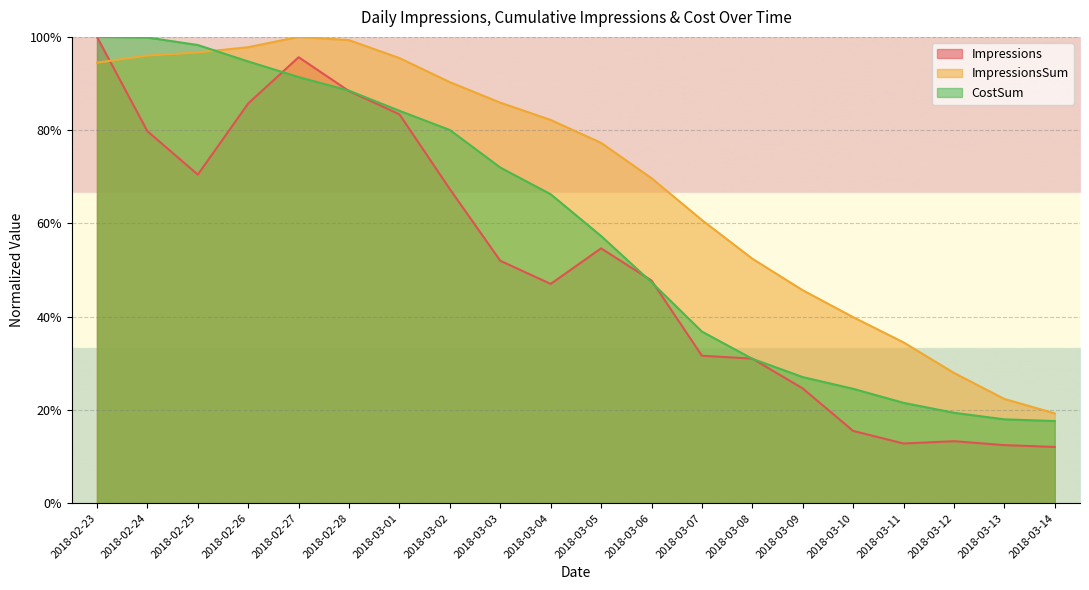

Reading left to right, list all the values displayed in this chart.

Impressions: 2018-02-23=1.0	2018-02-24=0.8	2018-02-25=0.7	2018-02-26=0.9	2018-02-27=1.0	2018-02-28=0.9	2018-03-01=0.8	2018-03-02=0.7	2018-03-03=0.5	2018-03-04=0.5	2018-03-05=0.5	2018-03-06=0.5	2018-03-07=0.3	2018-03-08=0.3	2018-03-09=0.2	2018-03-10=0.2	2018-03-11=0.1	2018-03-12=0.1	2018-03-13=0.1	2018-03-14=0.1
ImpressionsSum: 2018-02-23=0.9	2018-02-24=1.0	2018-02-25=1.0	2018-02-26=1.0	2018-02-27=1.0	2018-02-28=1.0	2018-03-01=1.0	2018-03-02=0.9	2018-03-03=0.9	2018-03-04=0.8	2018-03-05=0.8	2018-03-06=0.7	2018-03-07=0.6	2018-03-08=0.5	2018-03-09=0.5	2018-03-10=0.4	2018-03-11=0.3	2018-03-12=0.3	2018-03-13=0.2	2018-03-14=0.2
CostSum: 2018-02-23=1.0	2018-02-24=1.0	2018-02-25=1.0	2018-02-26=0.9	2018-02-27=0.9	2018-02-28=0.9	2018-03-01=0.8	2018-03-02=0.8	2018-03-03=0.7	2018-03-04=0.7	2018-03-05=0.6	2018-03-06=0.5	2018-03-07=0.4	2018-03-08=0.3	2018-03-09=0.3	2018-03-10=0.2	2018-03-11=0.2	2018-03-12=0.2	2018-03-13=0.2	2018-03-14=0.2